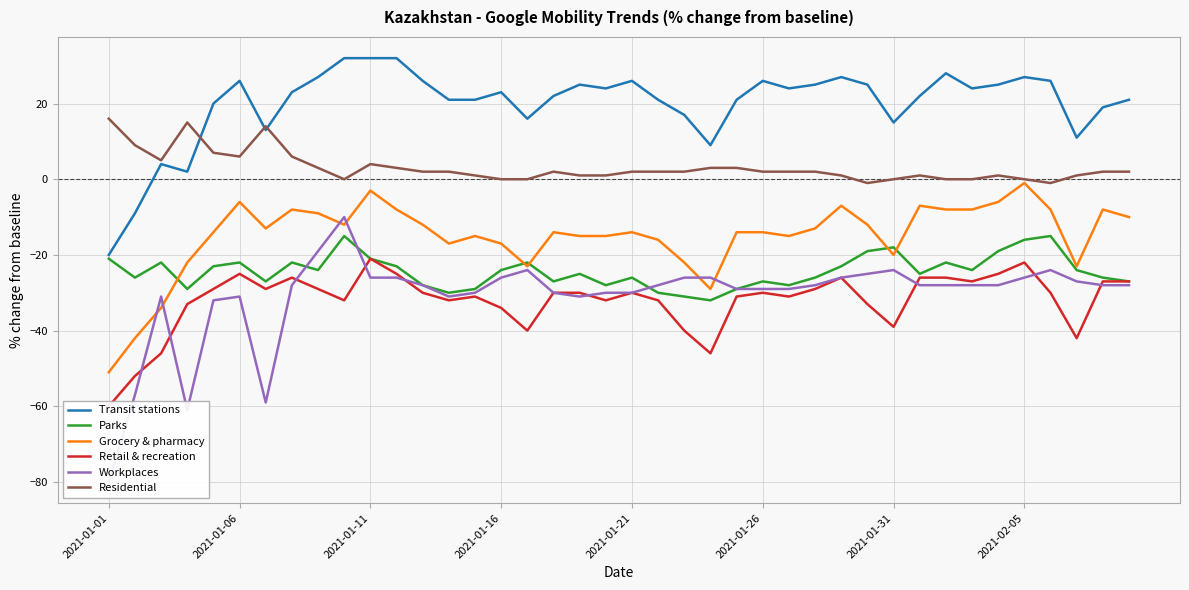

The value of Grocery & pharmacy at 21 is -26. True or false?

False